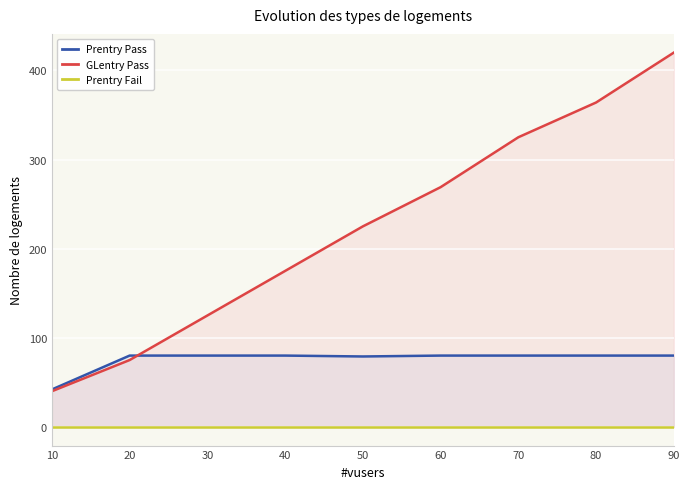

List the series in order of their overall mean, highest first.

GLentry Pass, Prentry Pass, Prentry Fail